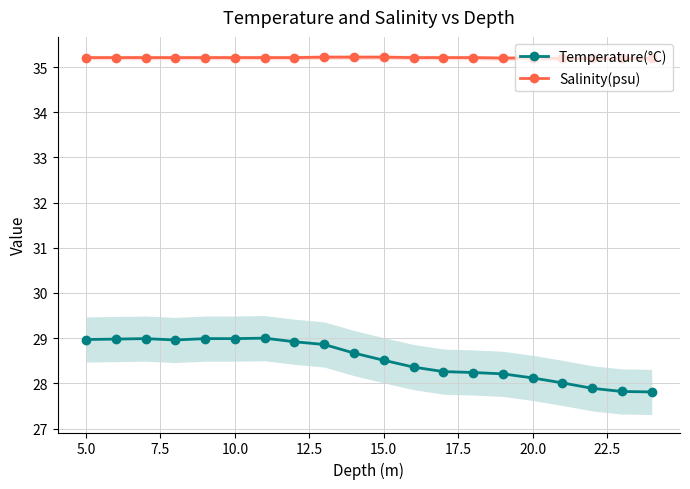

The value of Temperature(°C) at 10.0 is 29.0. True or false?

True